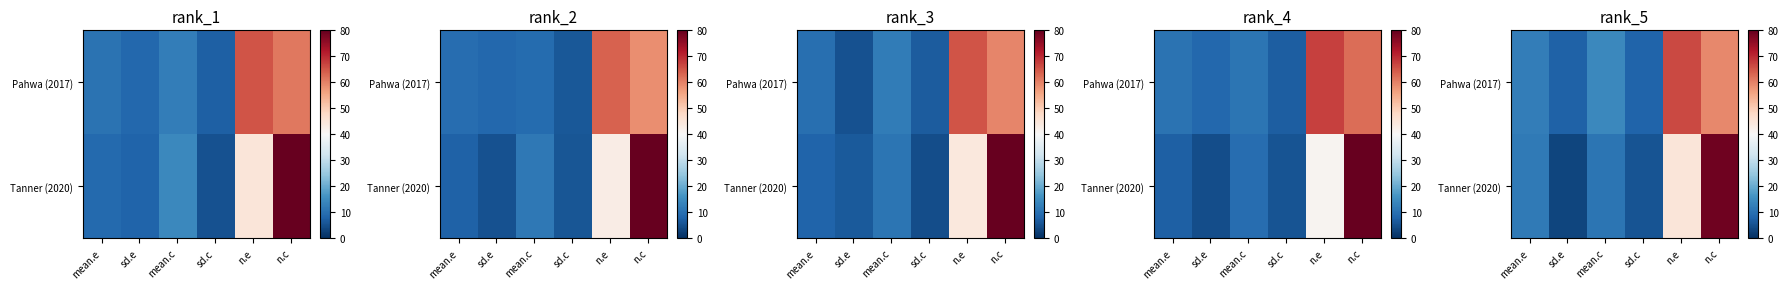

At which category is the sum across all series the highest?

n.c